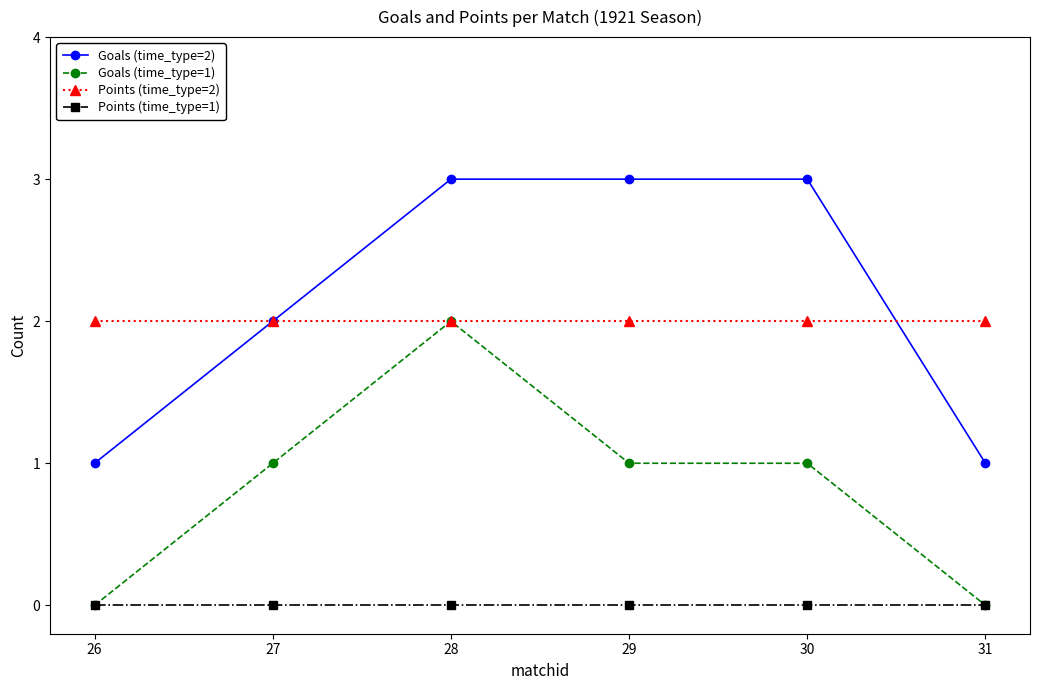

The Goals (time_type=1) series shows 1 at 27. True or false?

True